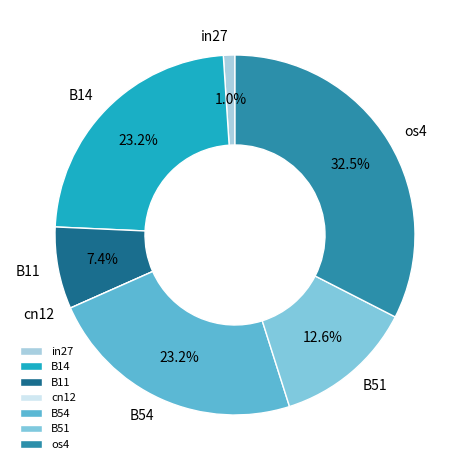

To the nearest percent, what portion does B14 represent?

23%